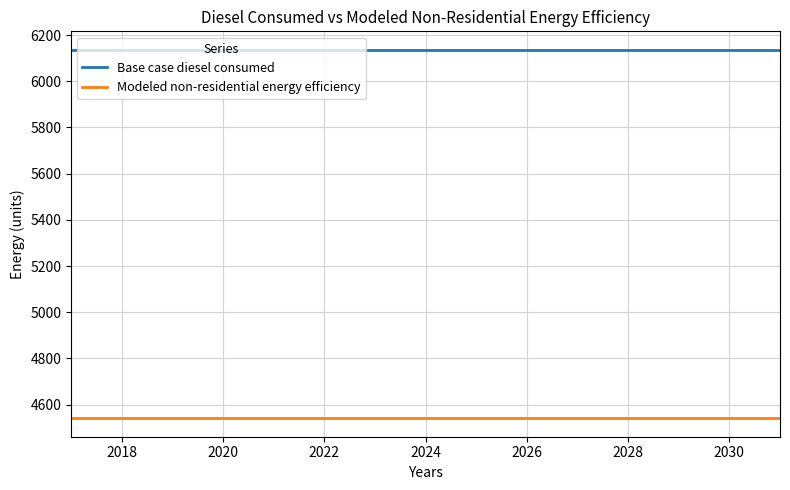

Rank the series by their average value, from highest to lowest.

Base case diesel consumed, Modeled non-residential energy efficiency